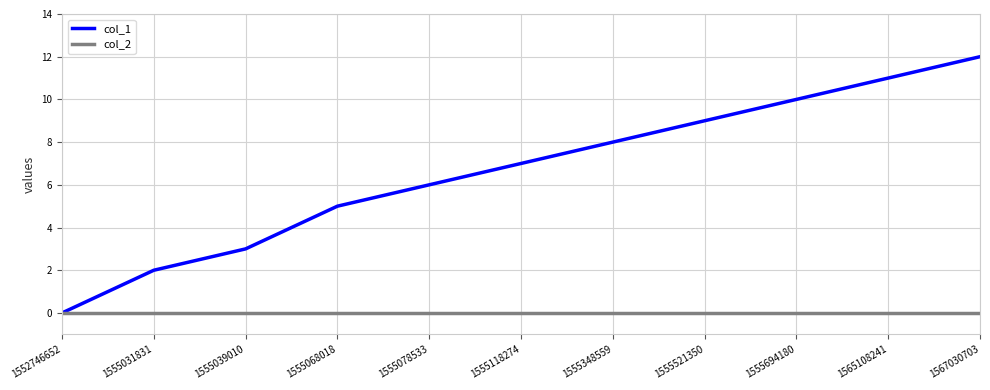

The col_2 series shows 0 at 1555118274. True or false?

True